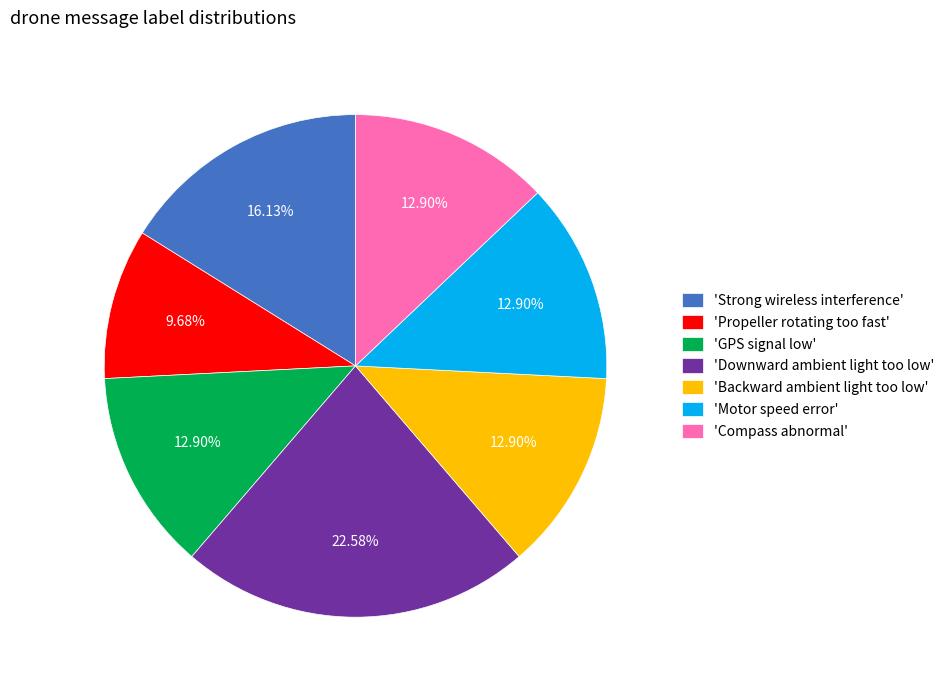

What is the ratio of the value at 'Backward ambient light too low' to the value at 'Strong wireless interference'?

0.8